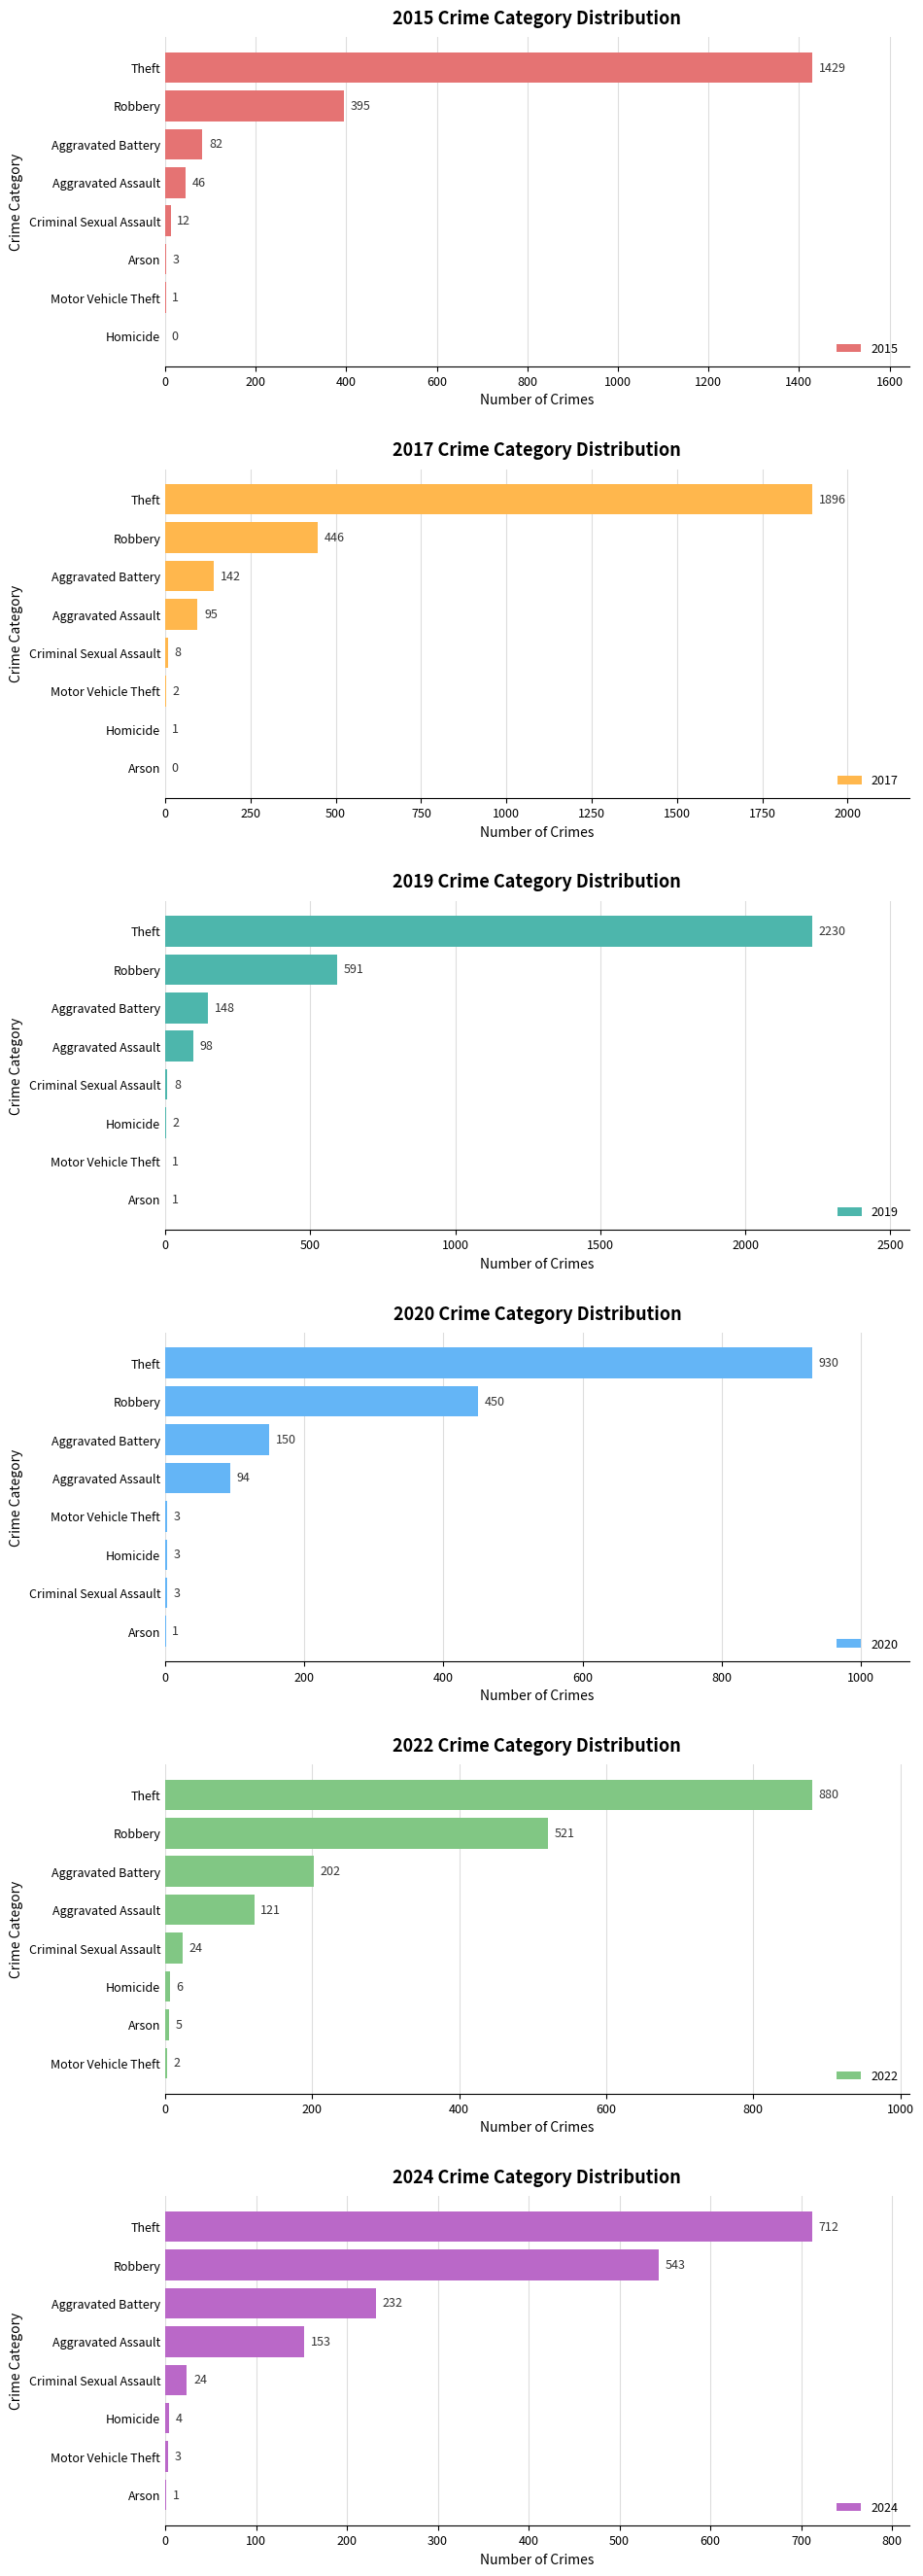

The 2022 series shows 521 at Robbery. True or false?

True